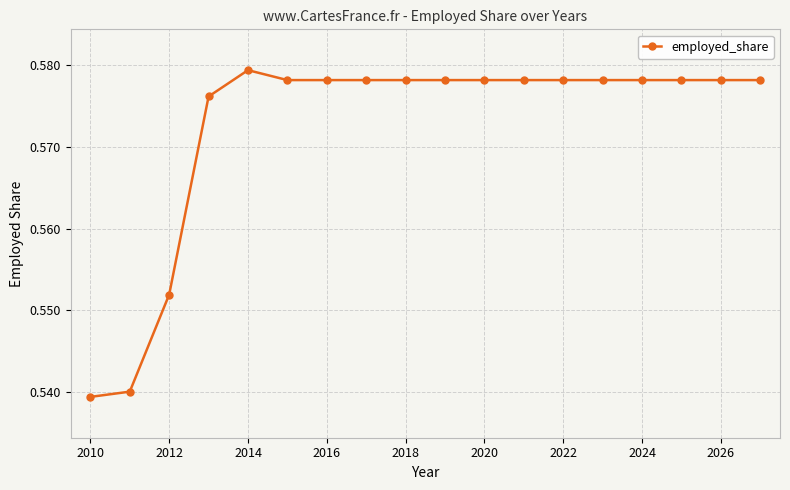

Count the values in the range 0 to 1.

18